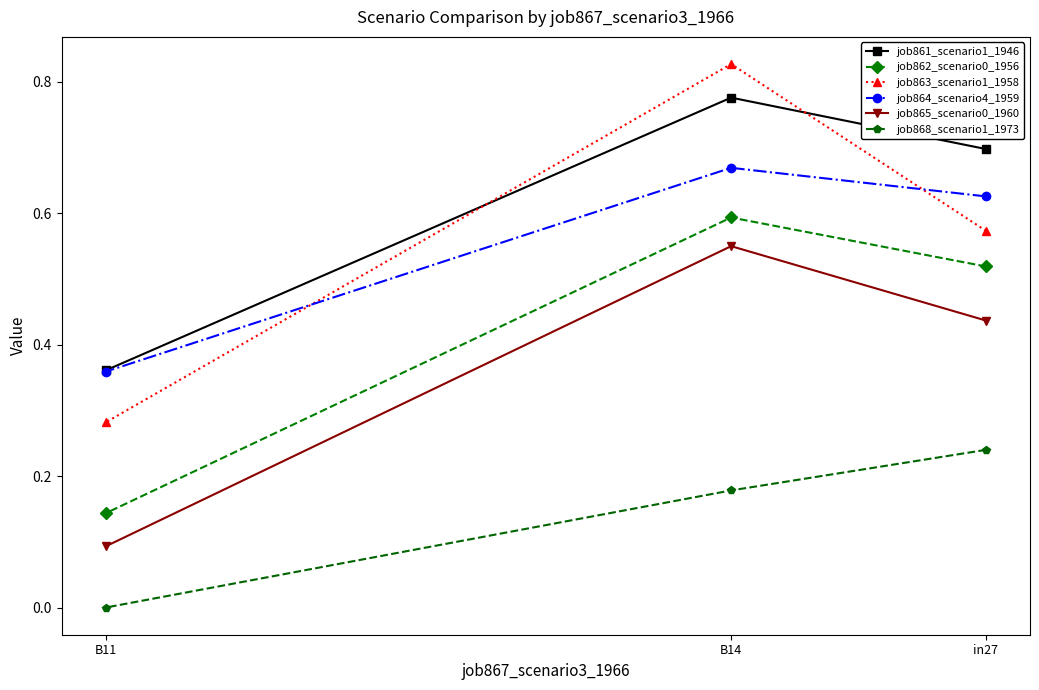

What is the label of the 3rd point from the right?

B11